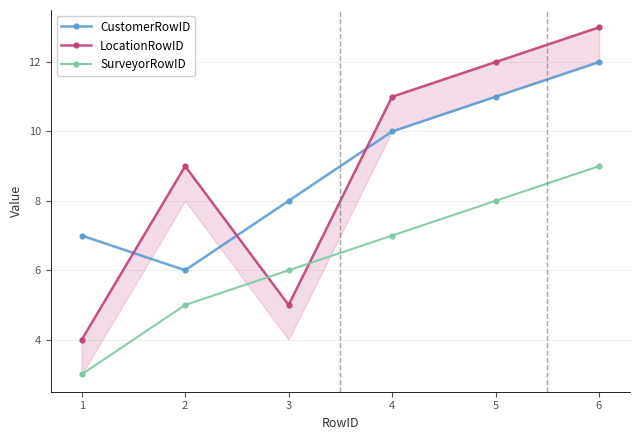

What is the highest value of the LocationRowID series?

13